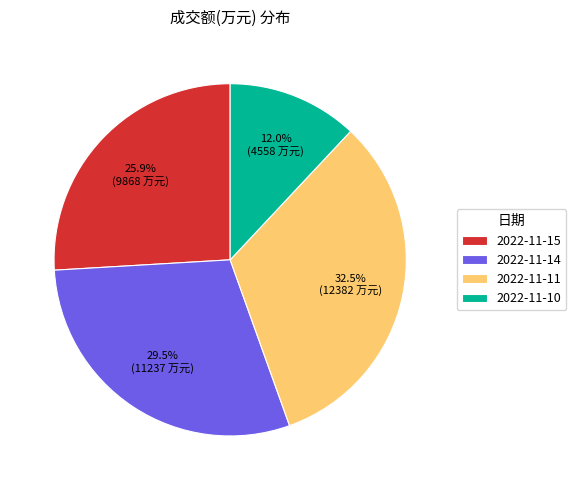

Does any single category account for the majority?

No